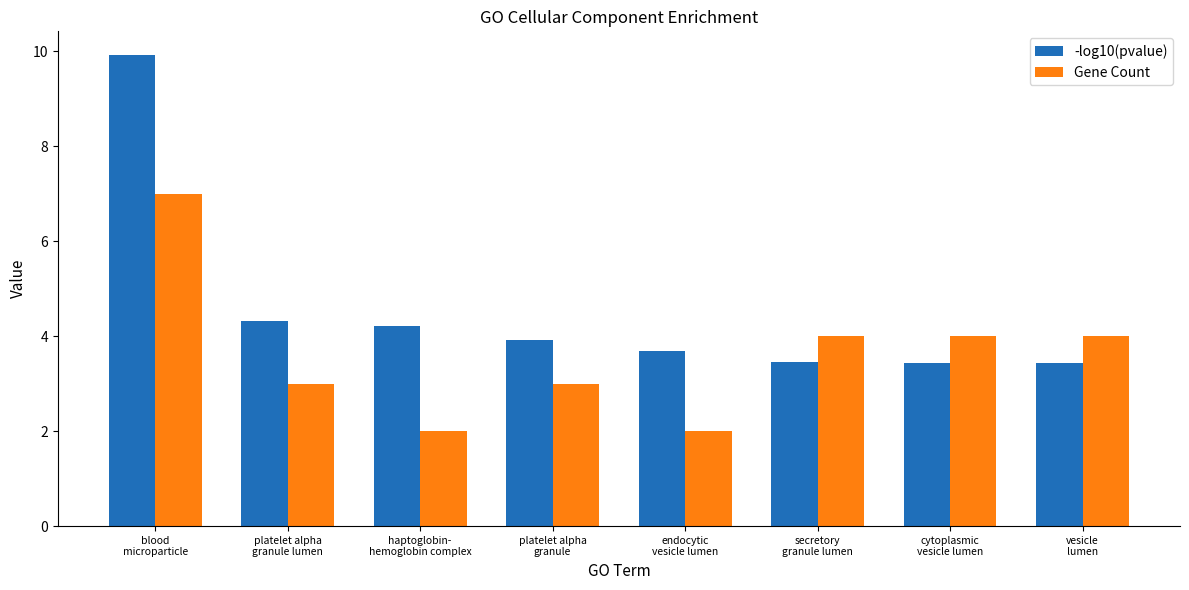

What is the label of the 3rd bar from the left?

haptoglobin-
hemoglobin complex